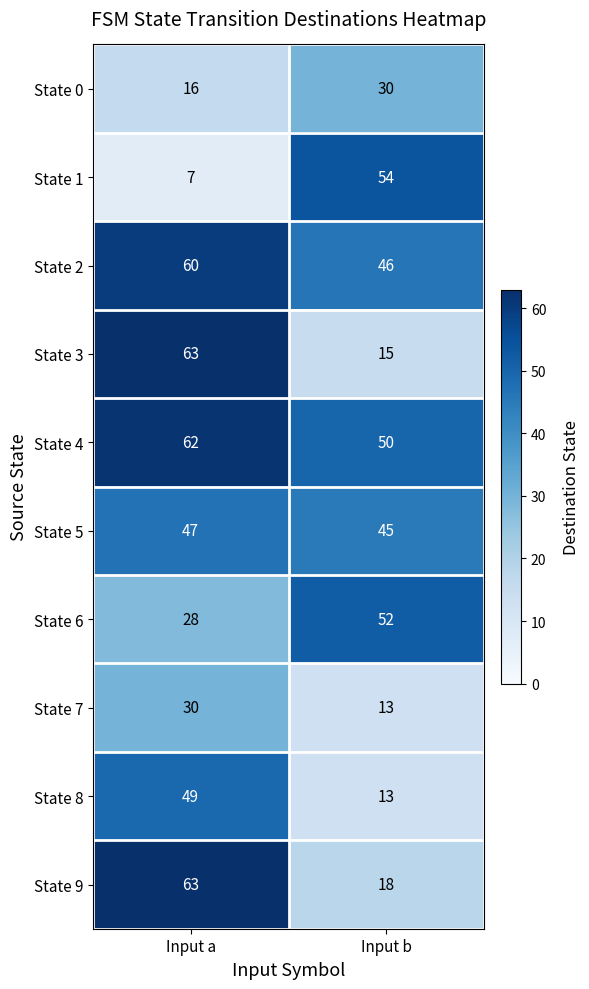

What is the sum of all State 3 values?

78